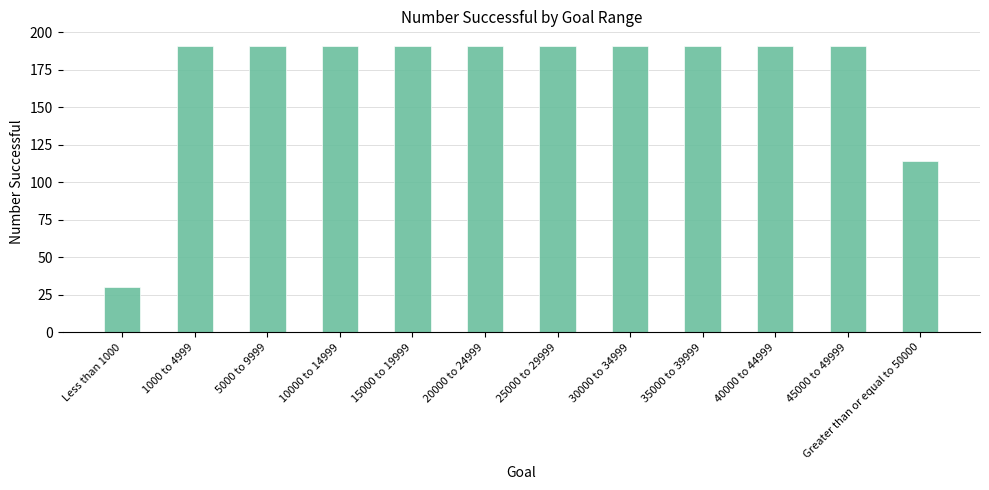

The chart shows a value of 191 at 35000 to 39999. True or false?

True